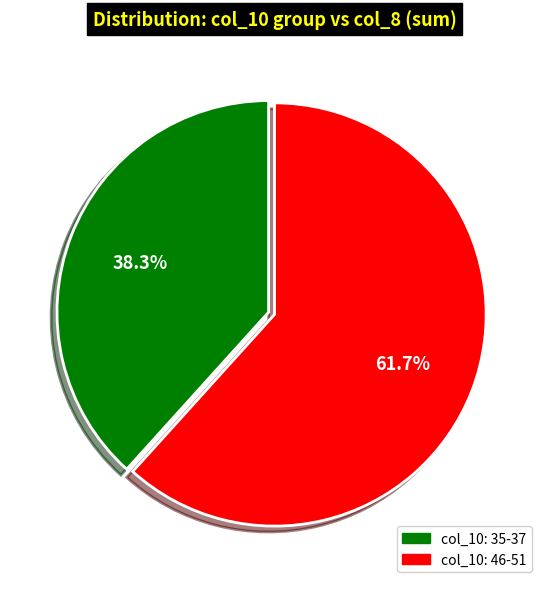

Is there any slice that represents more than half of the pie?

Yes